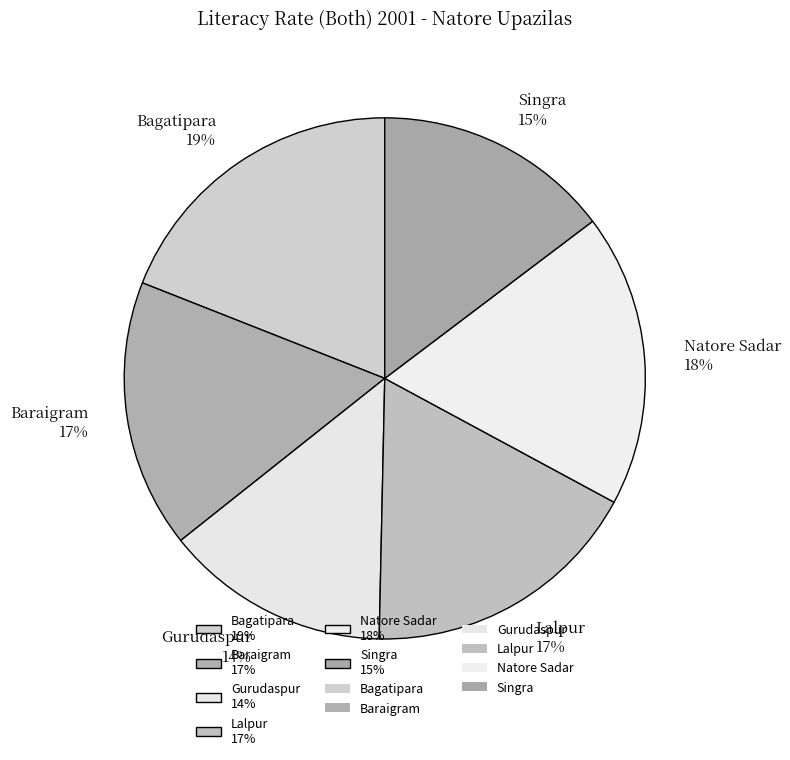

The Bagatipara slice represents 32% of the pie. True or false?

False